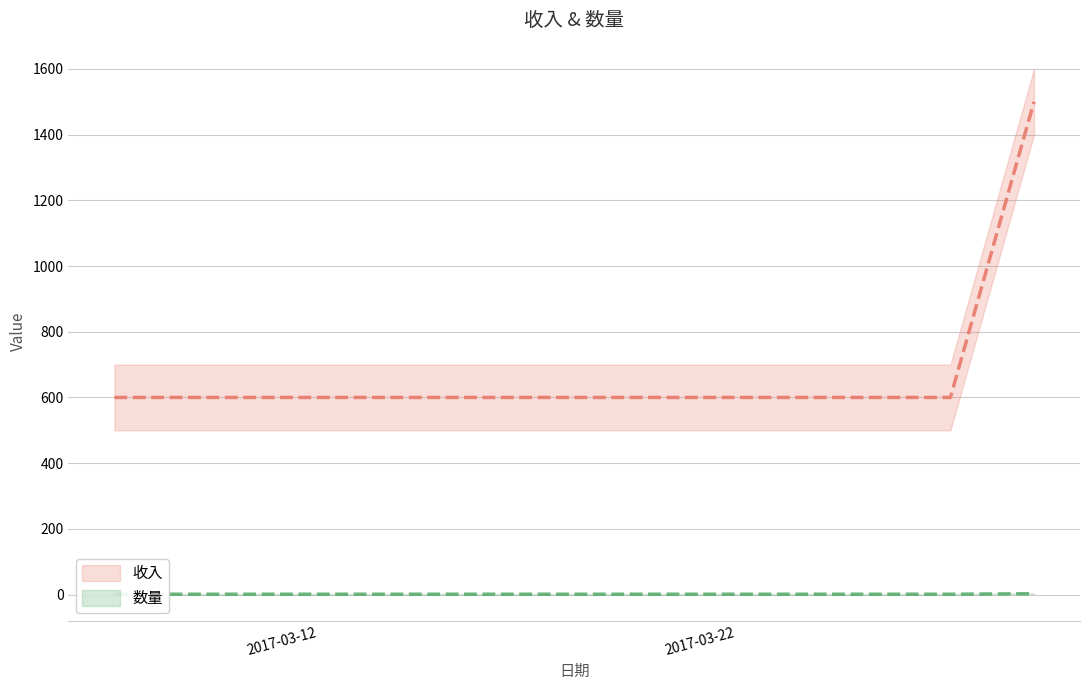

Rank the categories by 数量 value from highest to lowest.

2017-03-30, 2017-03-08, 2017-03-28